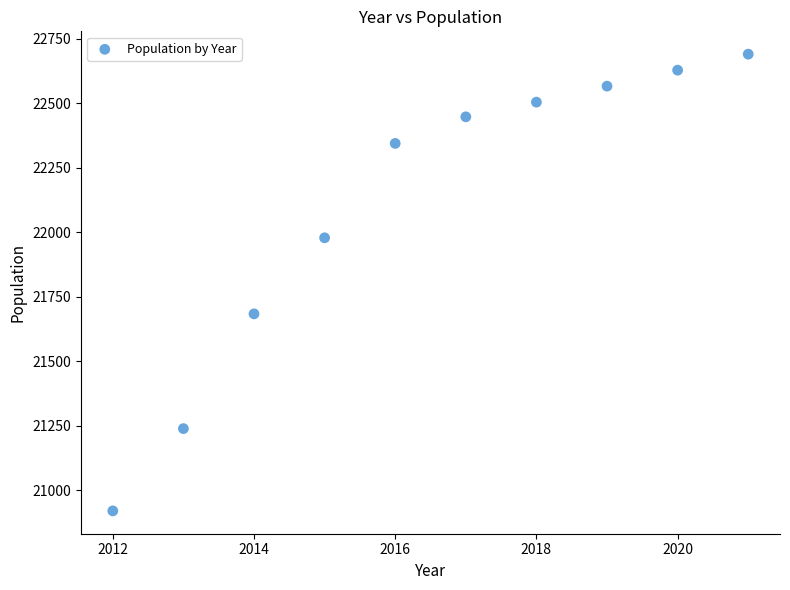

What Y value in the scatter plot is closest to 21805?

21684